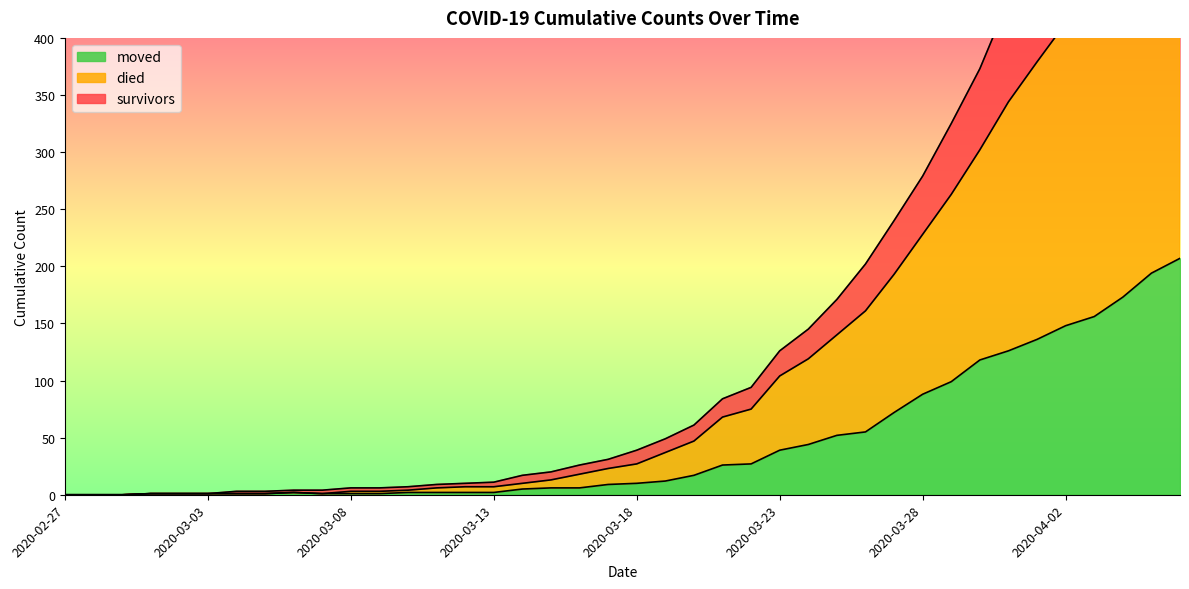

What is the sum of the died values at 2020-03-24 and 2020-04-02?

532